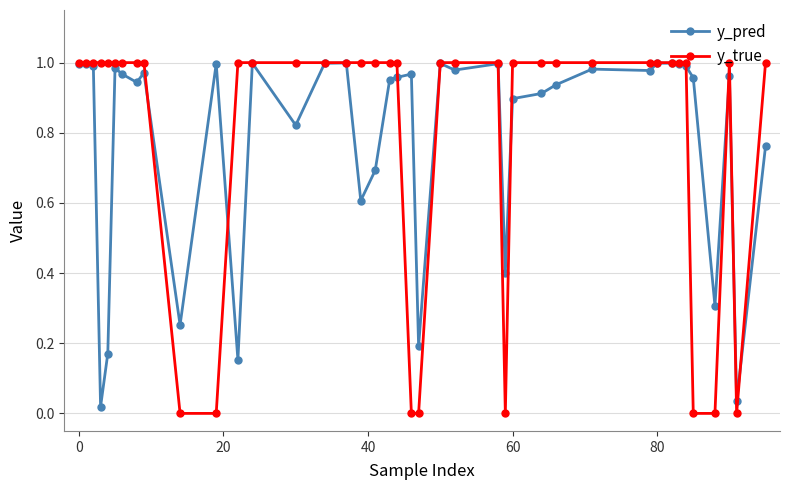

Which series has the largest range (max minus min)?

y_true